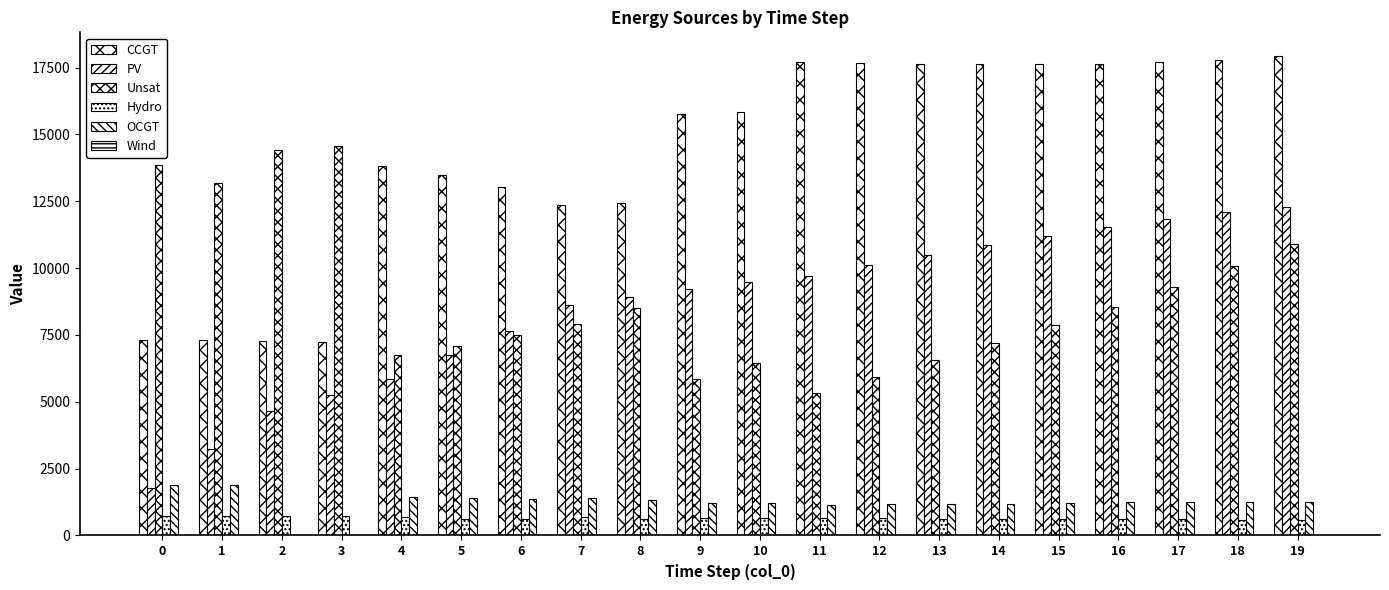

Which series has the largest total across all categories?

CCGT